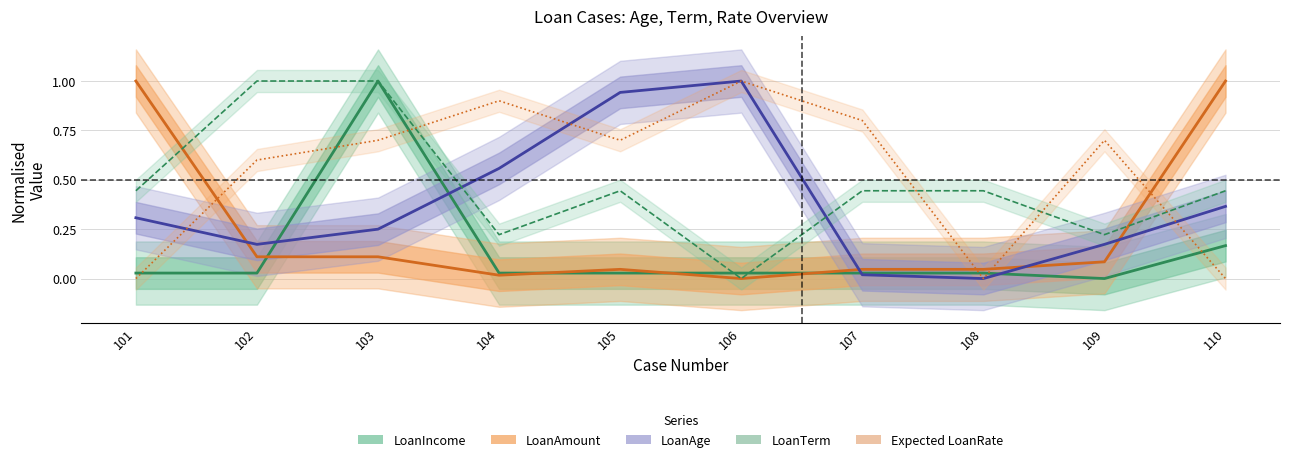

Between which two adjacent categories do LoanIncome and LoanTerm first intersect?

105 and 106